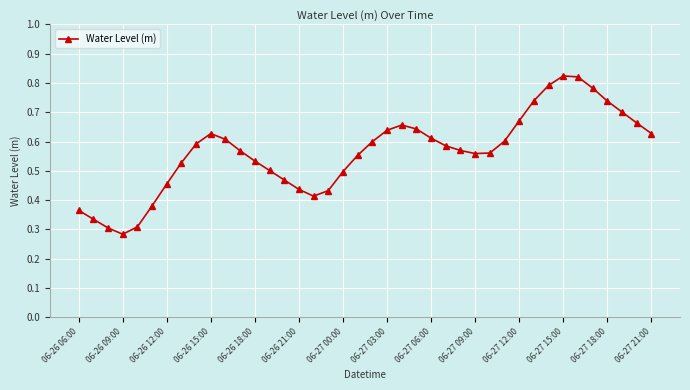

What is the sum of all values?

22.6